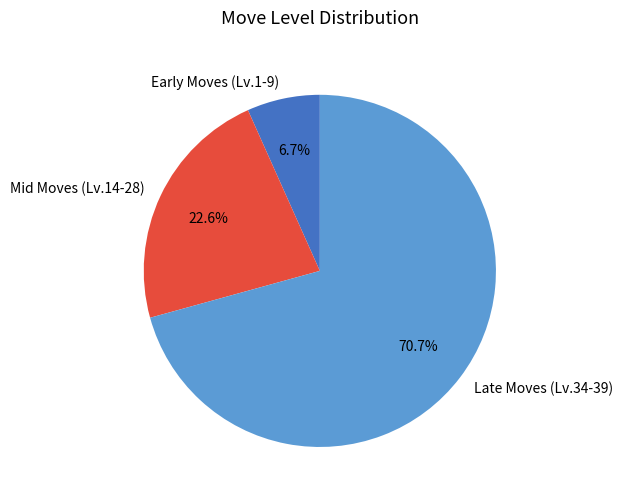

Approximately how many times larger is the value at Mid Moves (Lv.14-28) compared to Late Moves (Lv.34-39)?

0.3